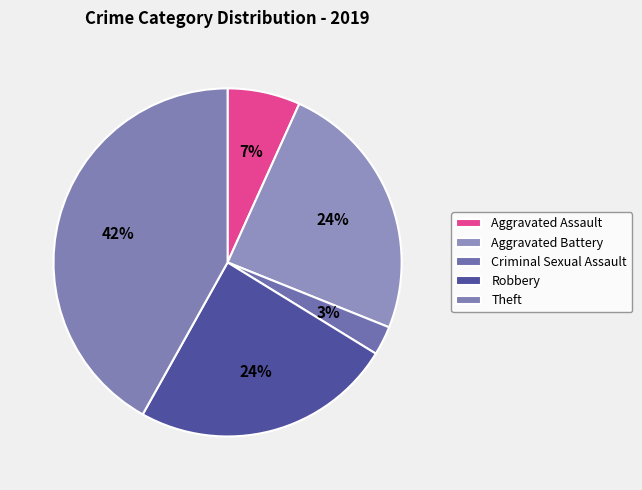

Does any single category account for the majority?

No